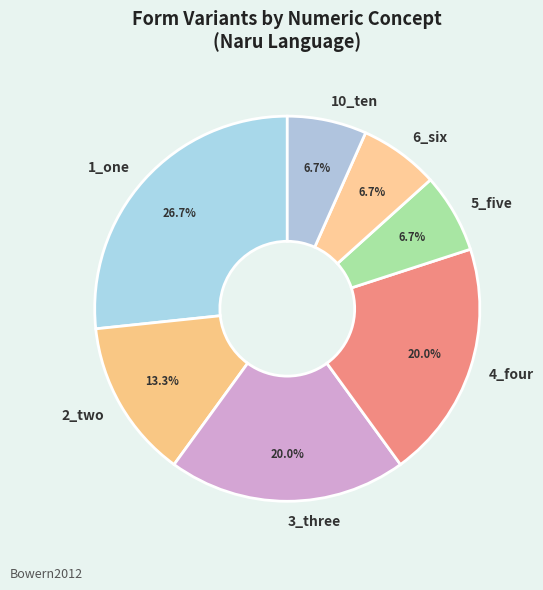

What percentage is the 1_one slice, to the nearest percent?

27%